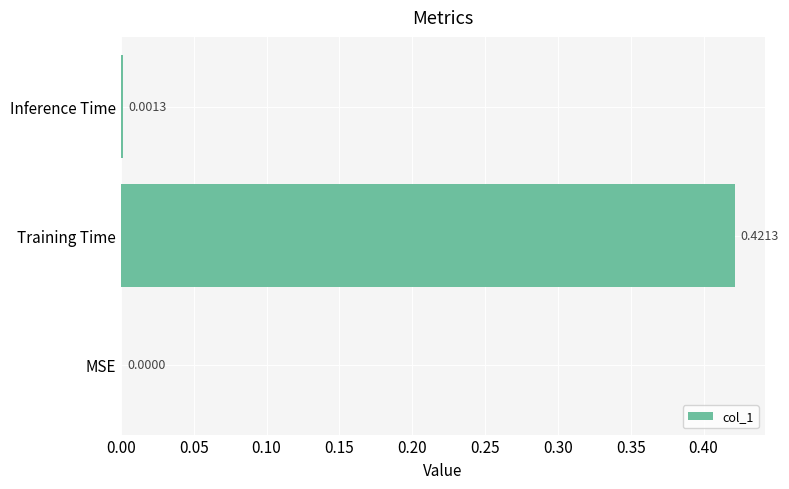

Which category has the highest value across all series?

Training Time